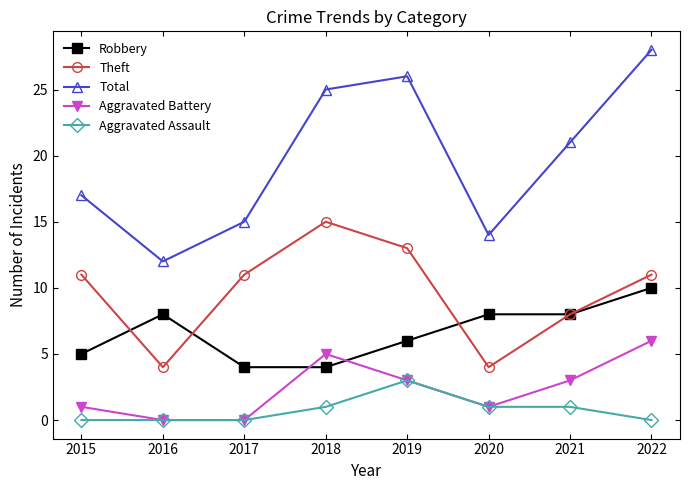

Which category has the highest value in the Robbery series?

2022